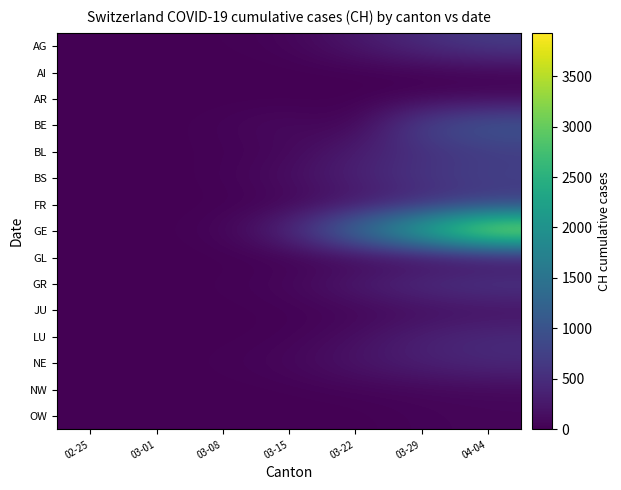

What is the total value across all series at 03-29?

7013